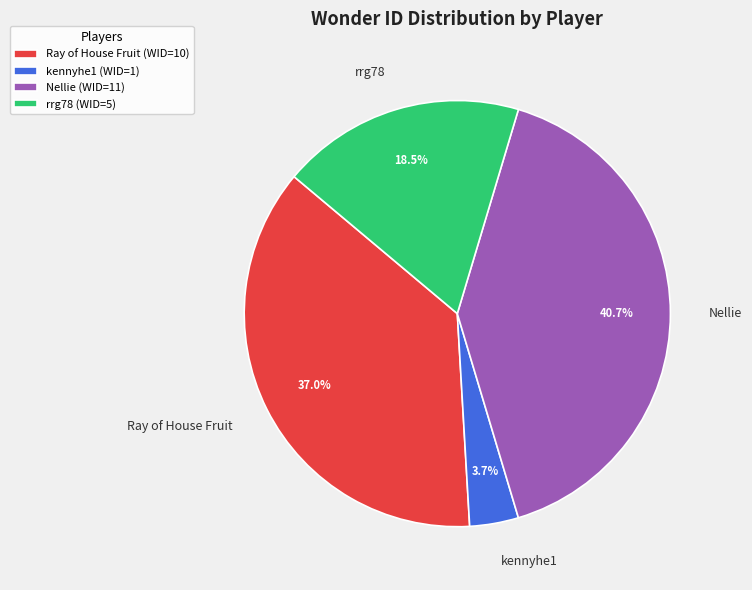

True or false: Ray of House Fruit accounts for 37% of the total.

True